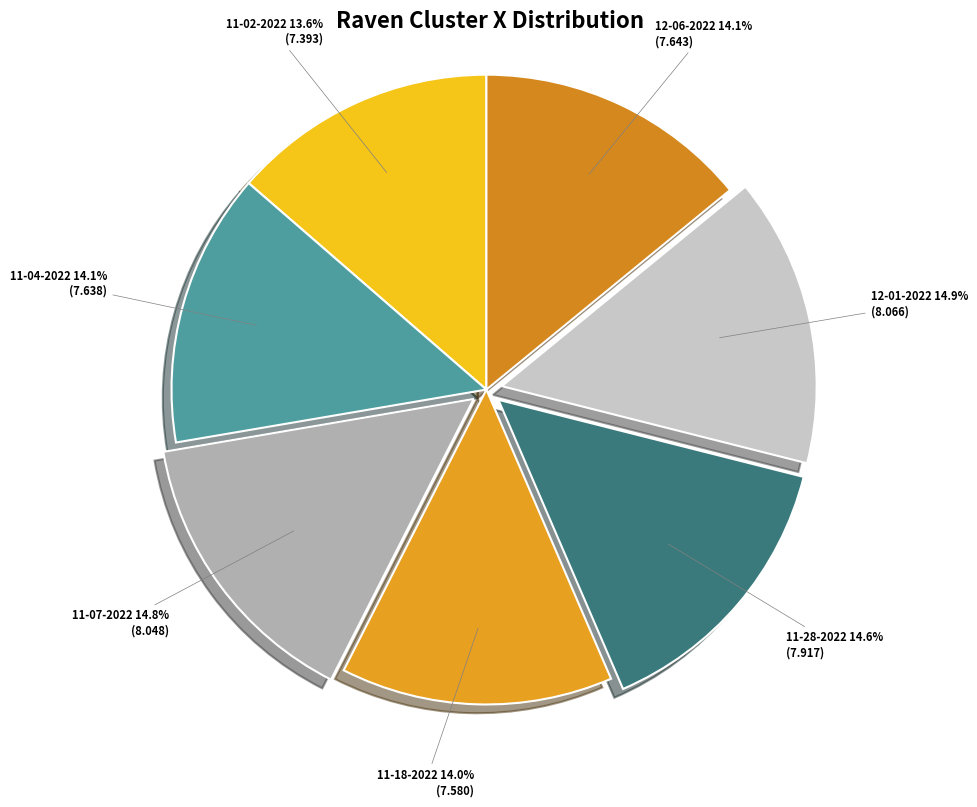

How many slices are in this pie chart?

7